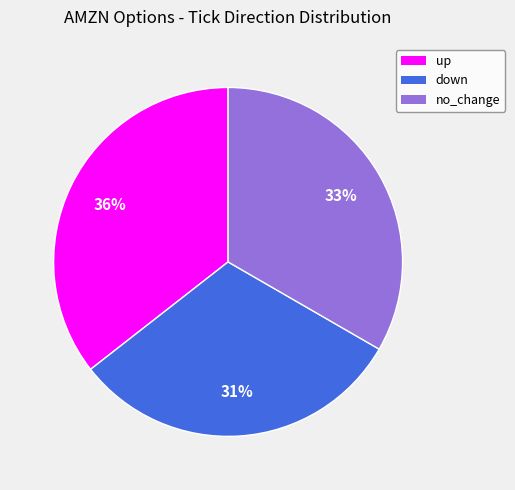

Which slice is the largest?

up